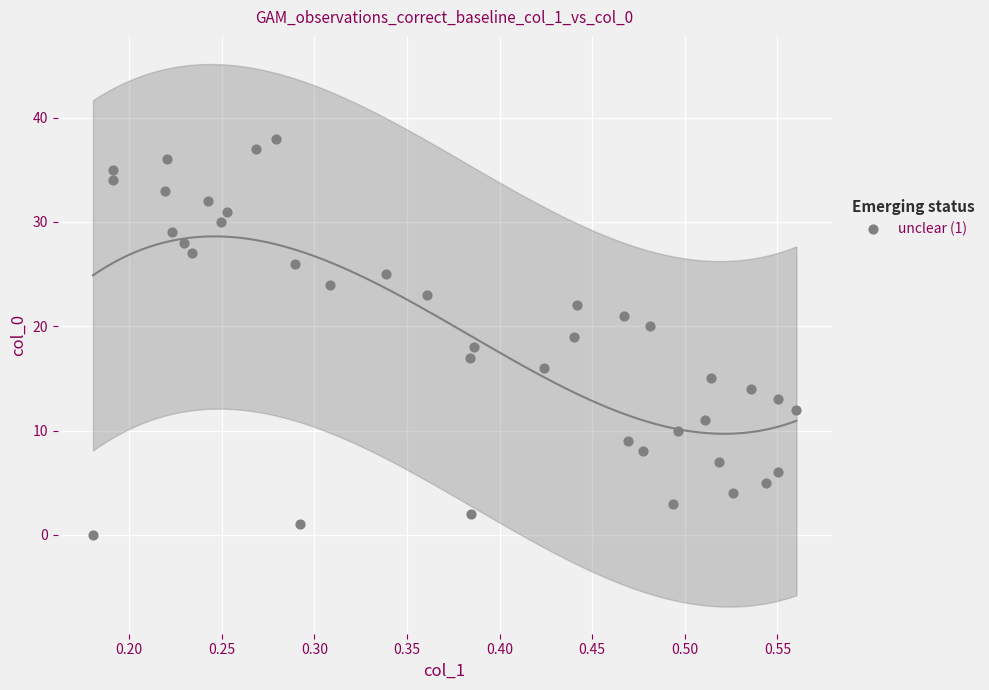

What is the range of Y values (max minus min)?

38